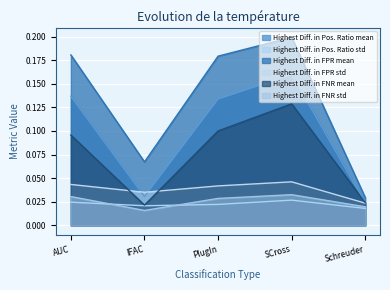

What is the sum of all Highest Diff. in FNR std values?

0.1